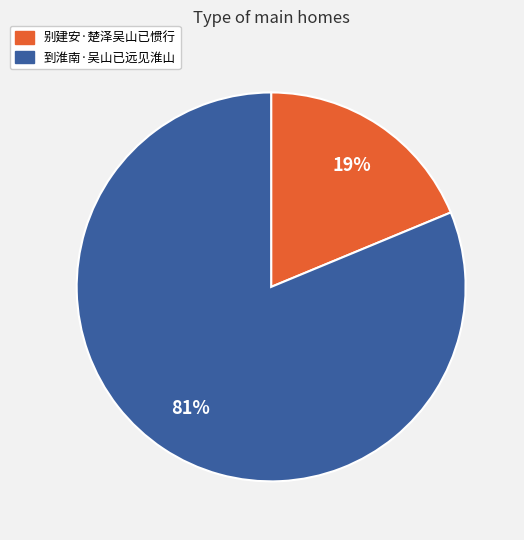

Which has a higher value, 别建安·楚泽吴山已惯行 or 到淮南·吴山已远见淮山?

到淮南·吴山已远见淮山